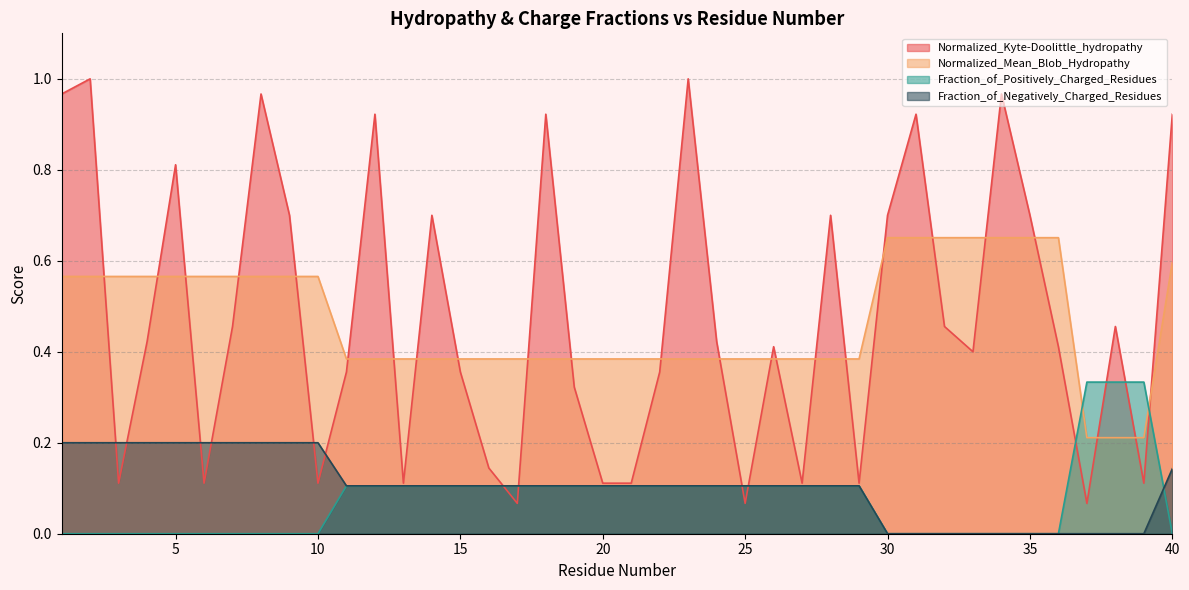

Reading left to right, list all the values displayed in this chart.

Normalized_Kyte-Doolittle_hydropathy: 1=1.0	2=1.0	3=0.1	4=0.4	5=0.8	6=0.1	7=0.5	8=1.0	9=0.7	10=0.1	11=0.4	12=0.9	13=0.1	14=0.7	15=0.4	16=0.1	17=0.1	18=0.9	19=0.3	20=0.1	21=0.1	22=0.4	23=1.0	24=0.4	25=0.1	26=0.4	27=0.1	28=0.7	29=0.1	30=0.7	31=0.9	32=0.5	33=0.4	34=1.0	35=0.7	36=0.4	37=0.1	38=0.5	39=0.1	40=0.9
Normalized_Mean_Blob_Hydropathy: 1=0.6	2=0.6	3=0.6	4=0.6	5=0.6	6=0.6	7=0.6	8=0.6	9=0.6	10=0.6	11=0.4	12=0.4	13=0.4	14=0.4	15=0.4	16=0.4	17=0.4	18=0.4	19=0.4	20=0.4	21=0.4	22=0.4	23=0.4	24=0.4	25=0.4	26=0.4	27=0.4	28=0.4	29=0.4	30=0.7	31=0.7	32=0.7	33=0.7	34=0.7	35=0.7	36=0.7	37=0.2	38=0.2	39=0.2	40=0.6
Fraction_of_Positively_Charged_Residues: 1=0.0	2=0.0	3=0.0	4=0.0	5=0.0	6=0.0	7=0.0	8=0.0	9=0.0	10=0.0	11=0.1	12=0.1	13=0.1	14=0.1	15=0.1	16=0.1	17=0.1	18=0.1	19=0.1	20=0.1	21=0.1	22=0.1	23=0.1	24=0.1	25=0.1	26=0.1	27=0.1	28=0.1	29=0.1	30=0.0	31=0.0	32=0.0	33=0.0	34=0.0	35=0.0	36=0.0	37=0.3	38=0.3	39=0.3	40=0.0
Fraction_of_Negatively_Charged_Residues: 1=0.2	2=0.2	3=0.2	4=0.2	5=0.2	6=0.2	7=0.2	8=0.2	9=0.2	10=0.2	11=0.1	12=0.1	13=0.1	14=0.1	15=0.1	16=0.1	17=0.1	18=0.1	19=0.1	20=0.1	21=0.1	22=0.1	23=0.1	24=0.1	25=0.1	26=0.1	27=0.1	28=0.1	29=0.1	30=0.0	31=0.0	32=0.0	33=0.0	34=0.0	35=0.0	36=0.0	37=0.0	38=0.0	39=0.0	40=0.1